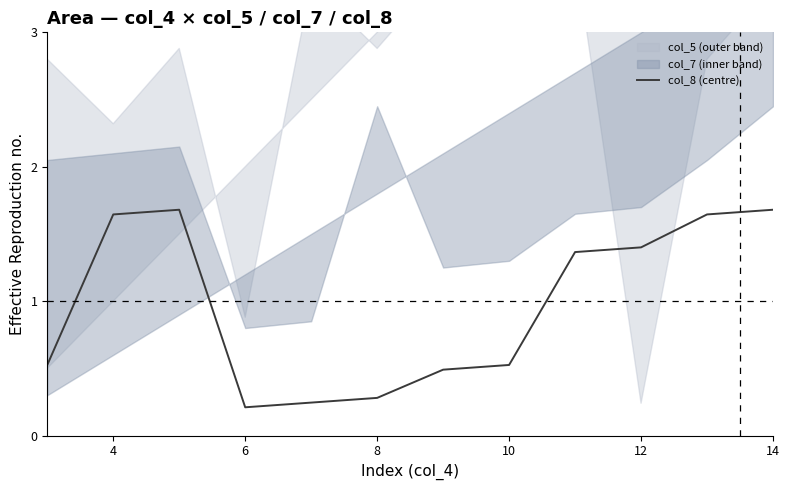

Between 6 and 10, which is larger?

10